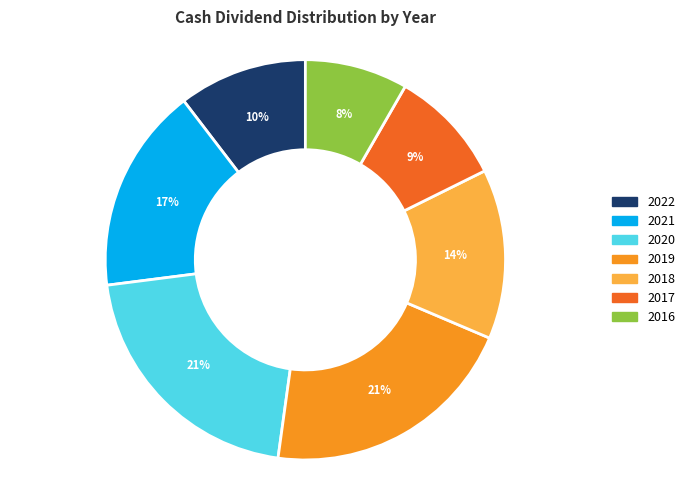

Is there a majority slice in this chart?

No